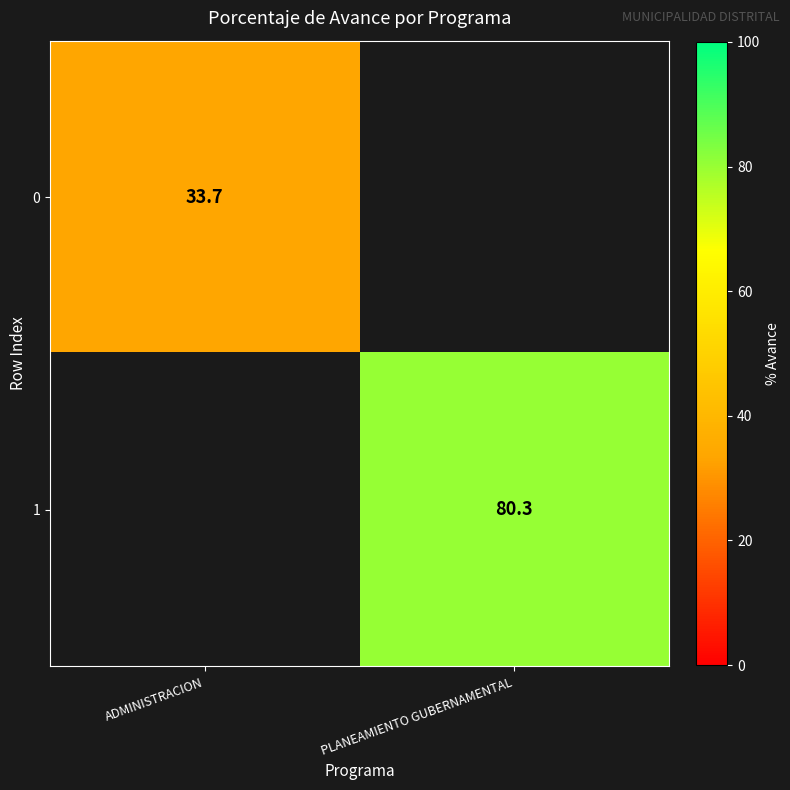

Is it true that 1 equals 124.3 at PLANEAMIENTO GUBERNAMENTAL?

False